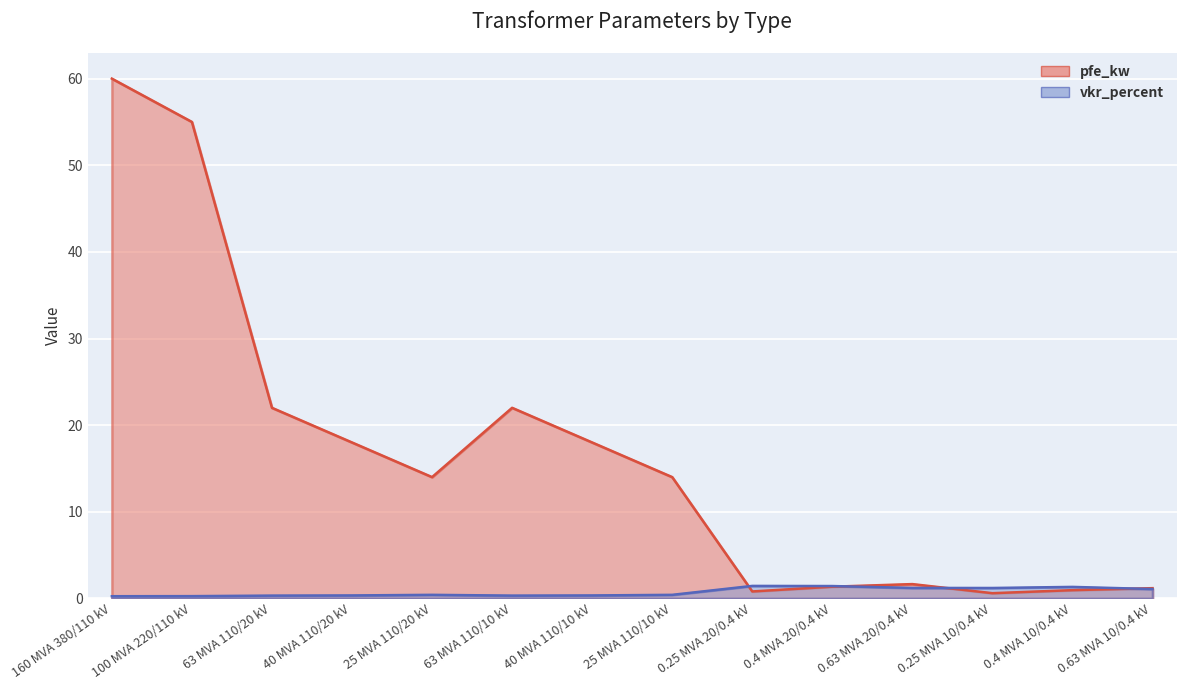

Between 63 MVA 110/20 kV and 25 MVA 110/10 kV, which series saw the biggest shift?

pfe_kw